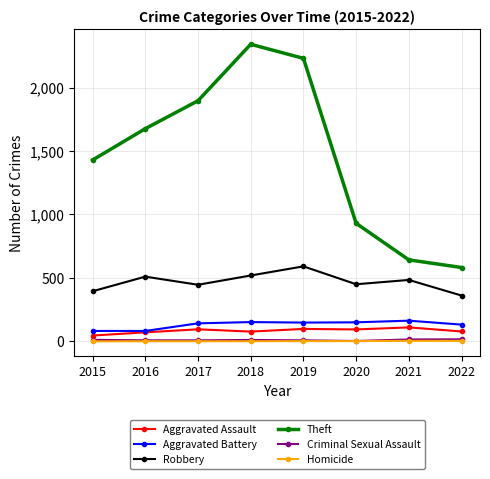

What is the total value across all series at 2015?

1964